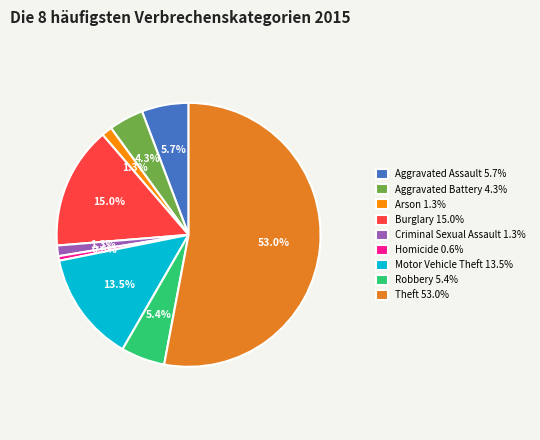

Which category has the smallest portion of the pie?

Homicide